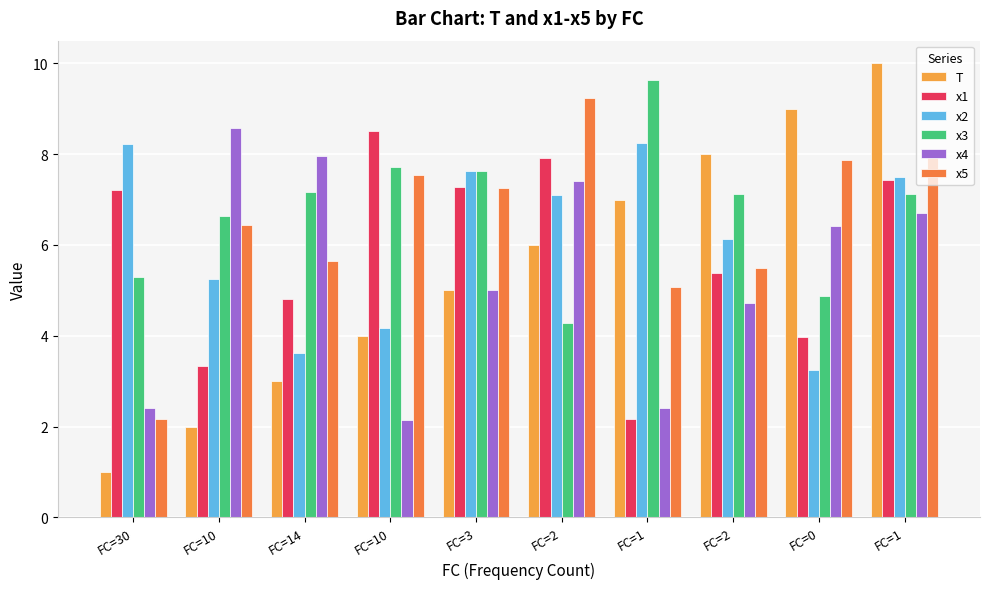

True or false: x5 has a value of 8.8 at FC=2.

False